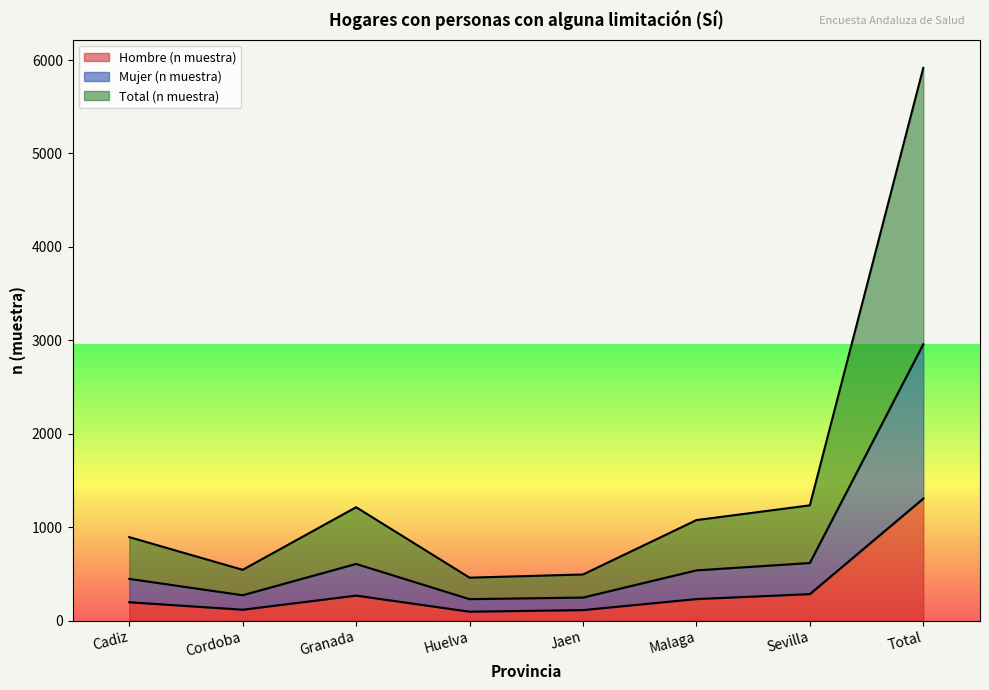

What is the maximum value for Hombre (n muestra)?

1306